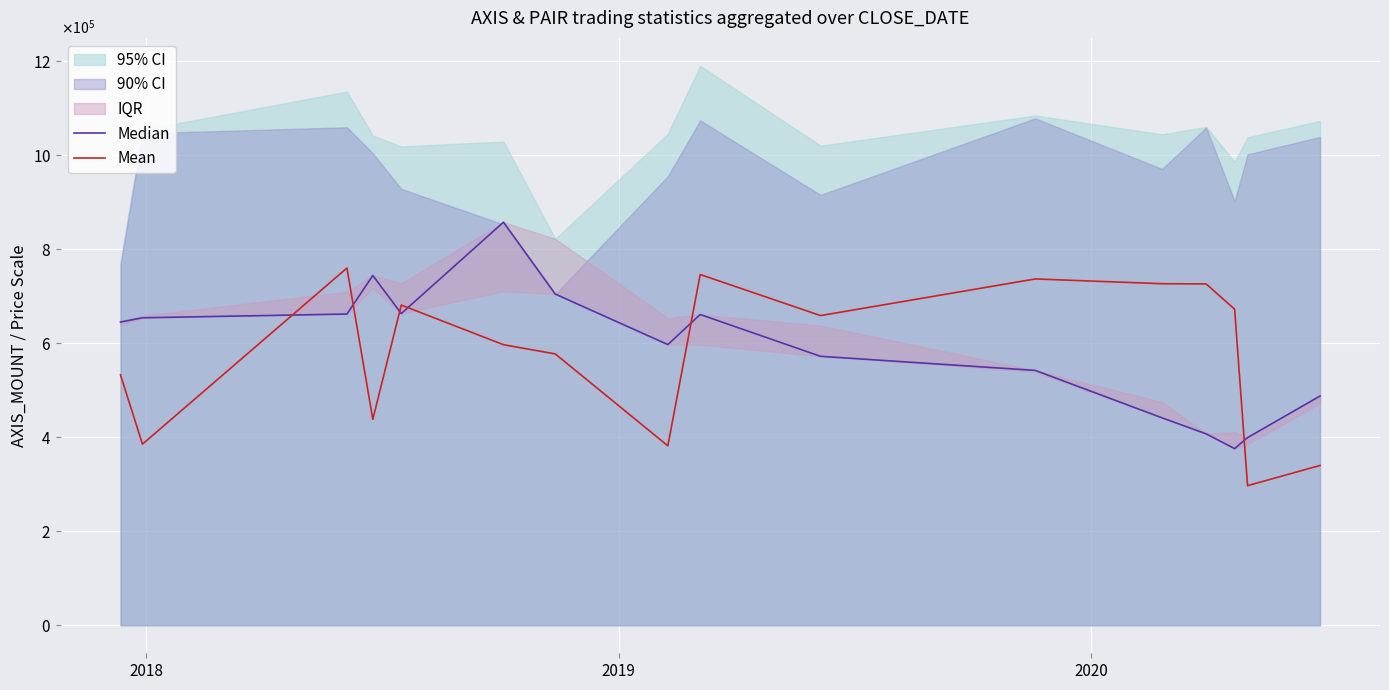

True or false: Median has more than 2 interior local peaks.

True